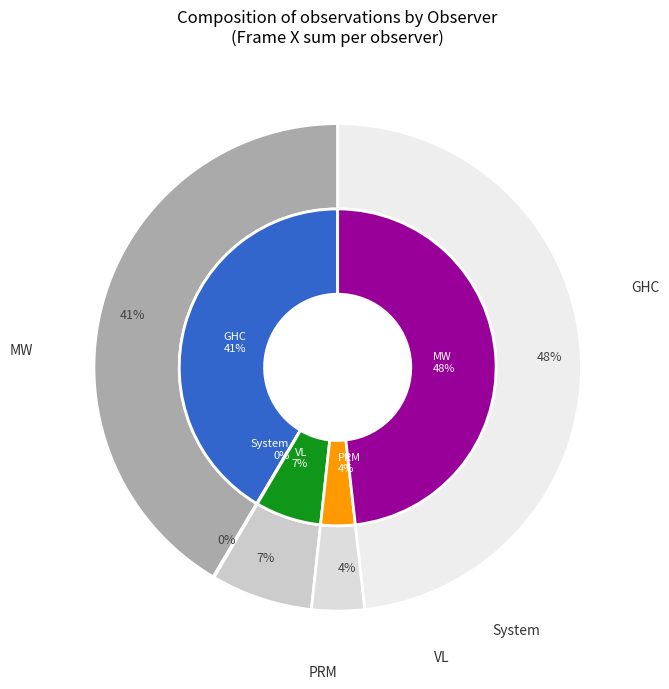

Is there a majority slice in this chart?

No